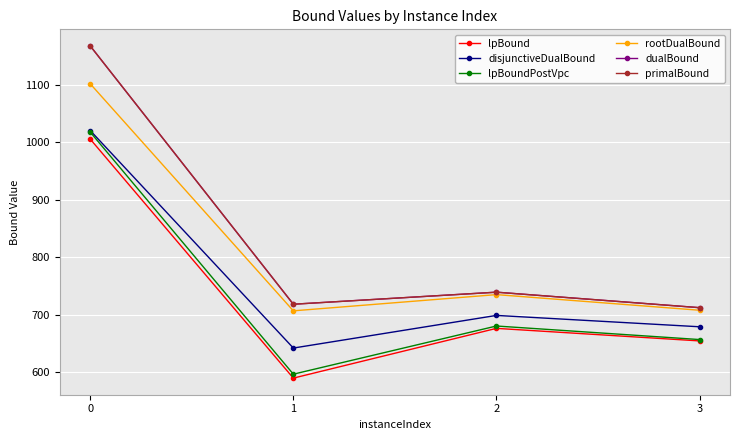

What is the maximum value shown in the chart?

1168.0